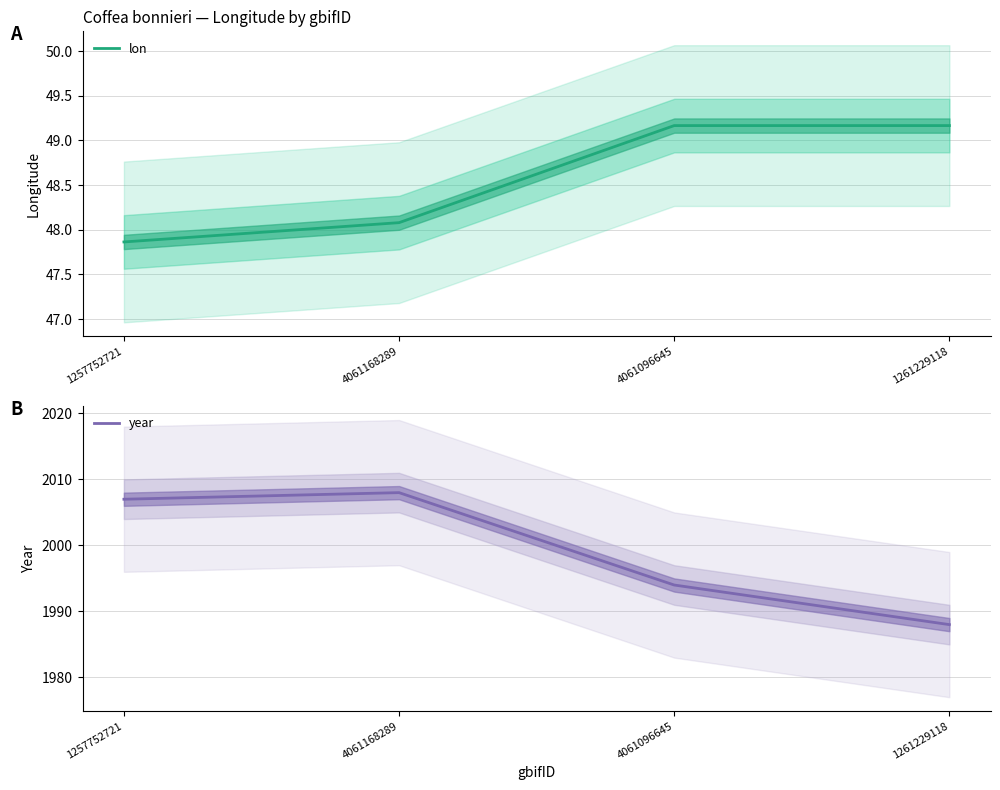

The lon series shows 12.7 at 4061096645. True or false?

False